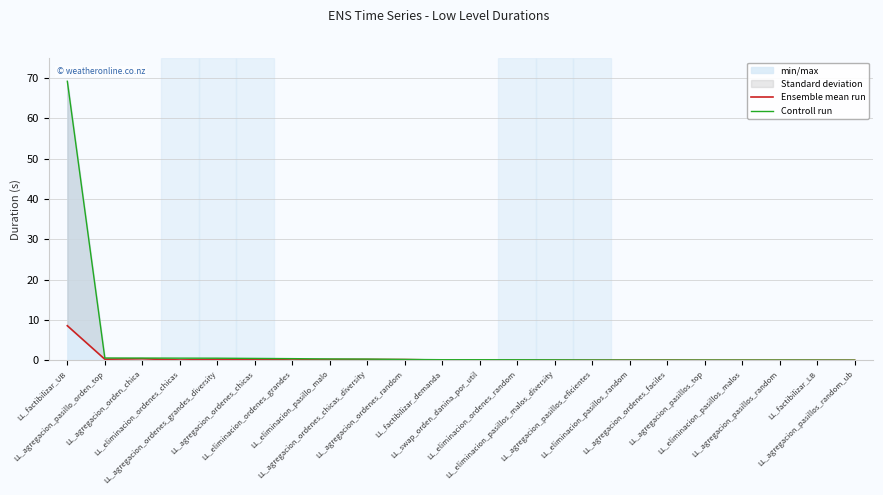

What is the maximum value for min/max?

69.2